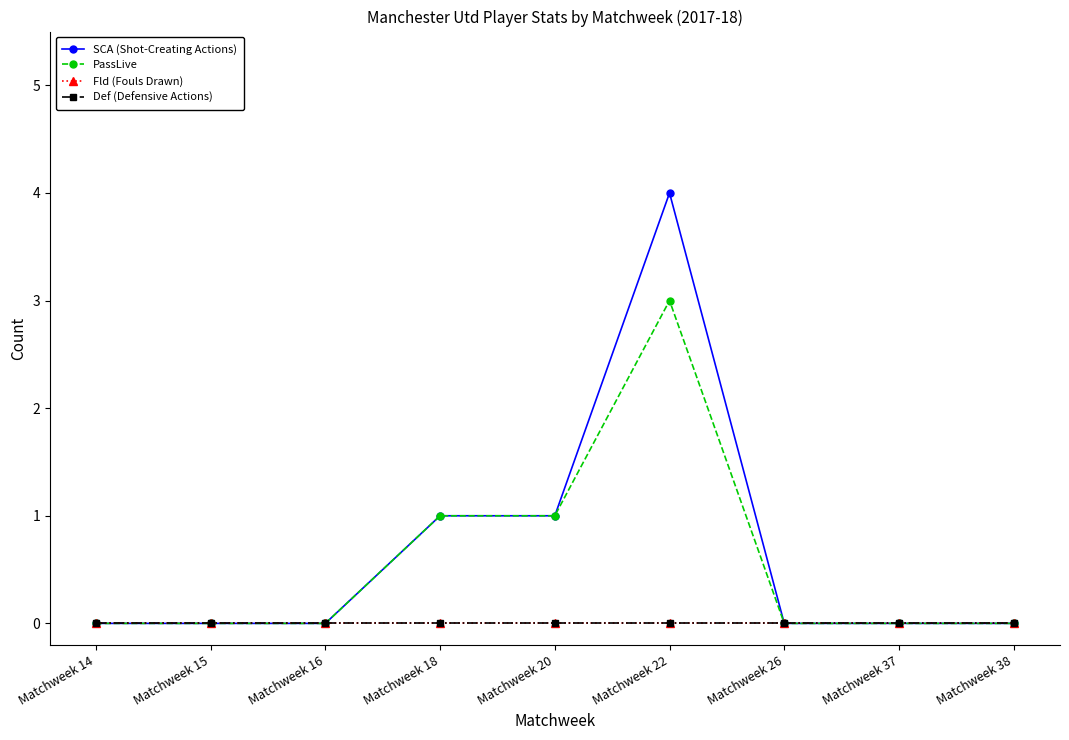

Is this an area chart (filled region under the line)?

No